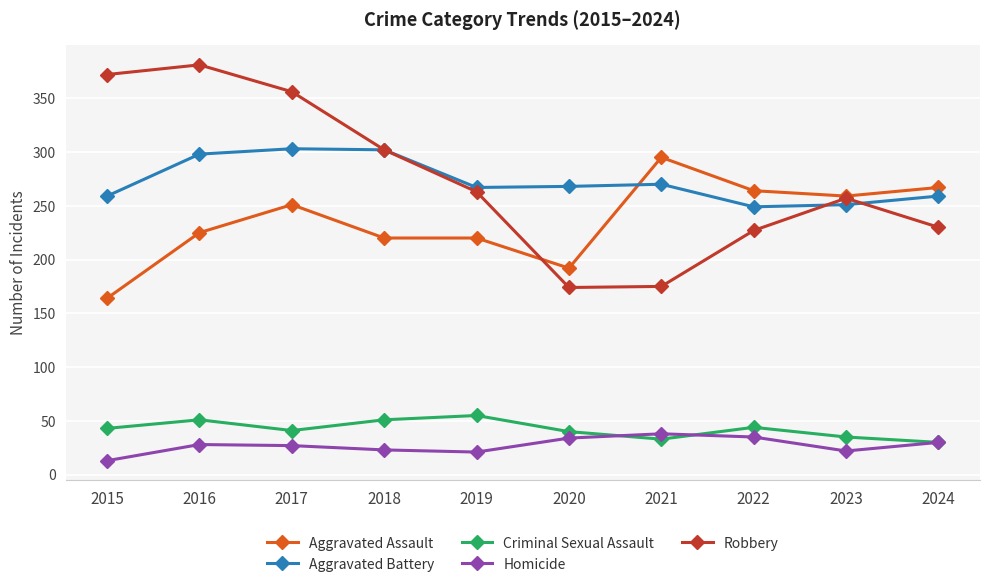

What is the sum of the Aggravated Assault values at 2019 and 2020?

412